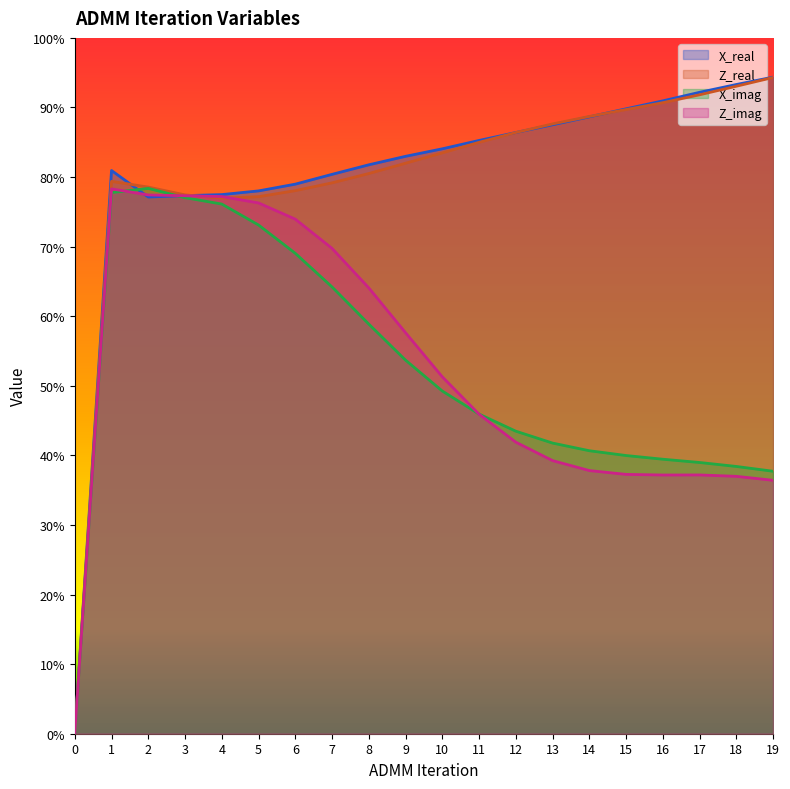

True or false: X_imag has a value of 0.6 at 15.

False